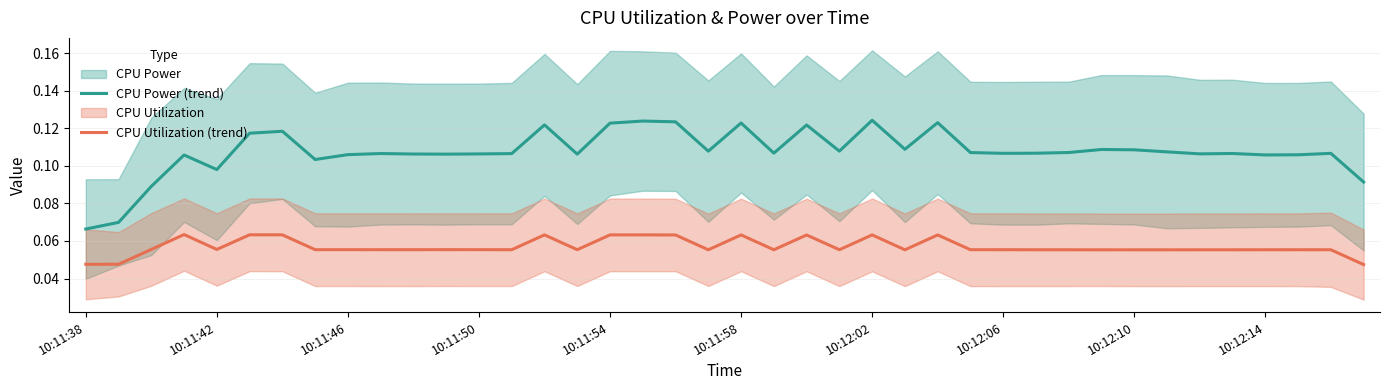

At which label is CPU Power (trend) closest to 0?

10:11:38